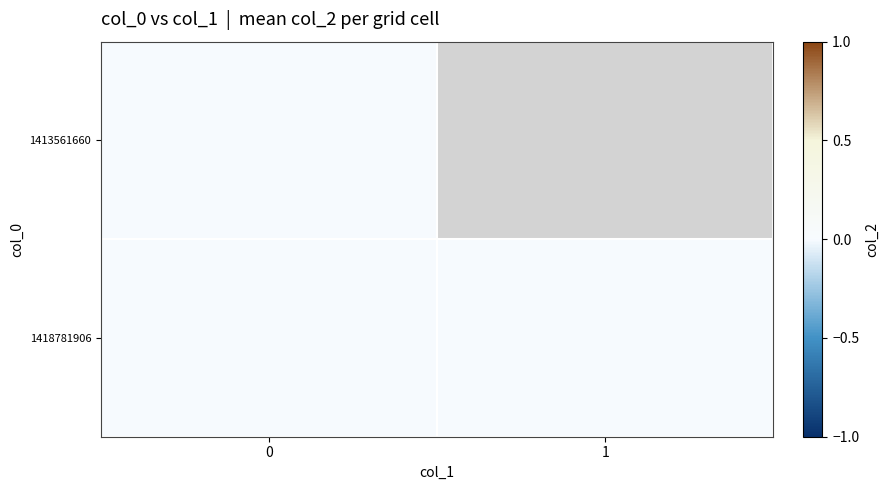

Is the value of 1418781906 at 0 greater than the value of 1413561660 at 0?

Yes